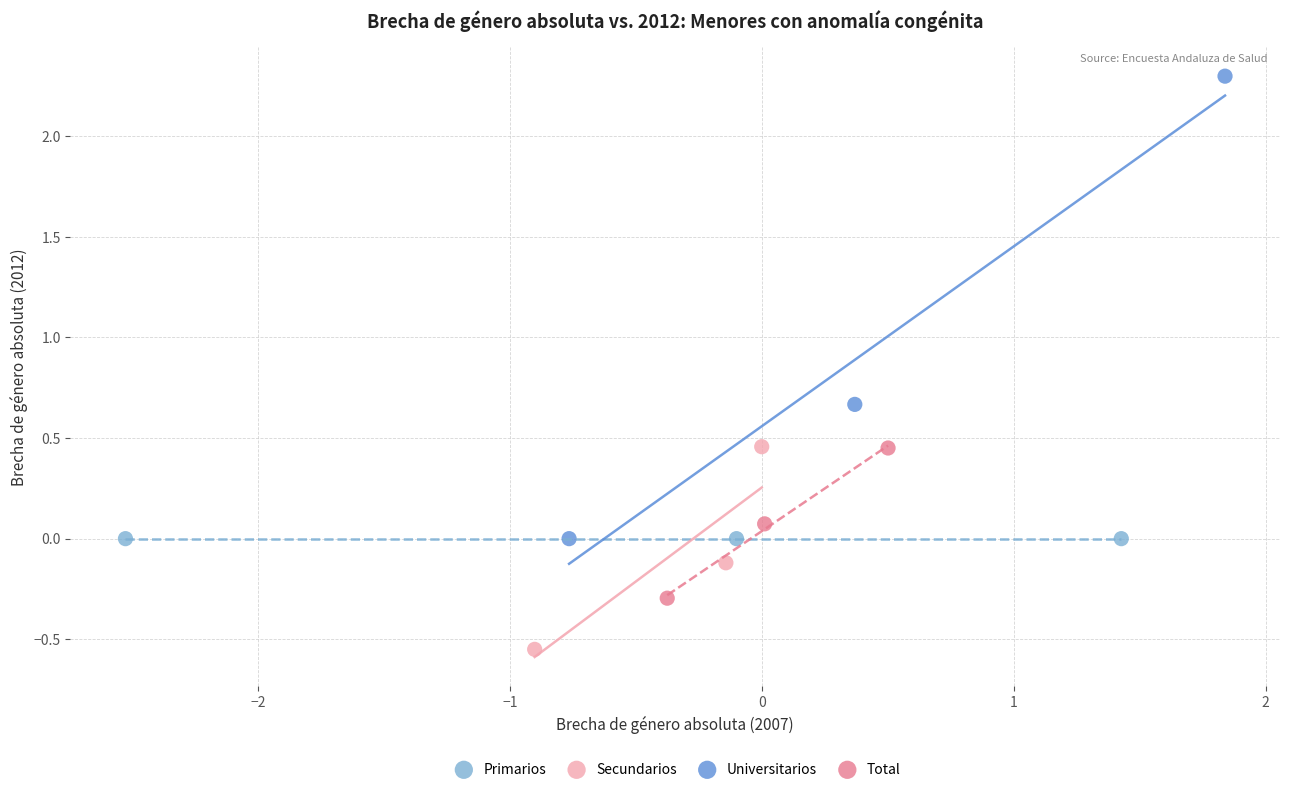

Which series reaches the minimum Y coordinate?

Secundarios